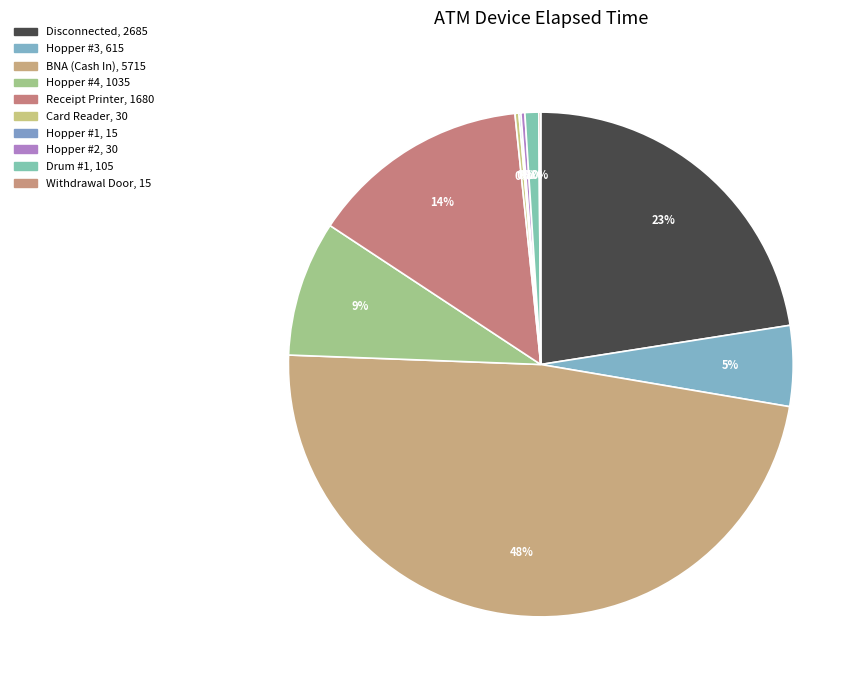

Which has a higher value, Hopper #3 or Disconnected?

Disconnected